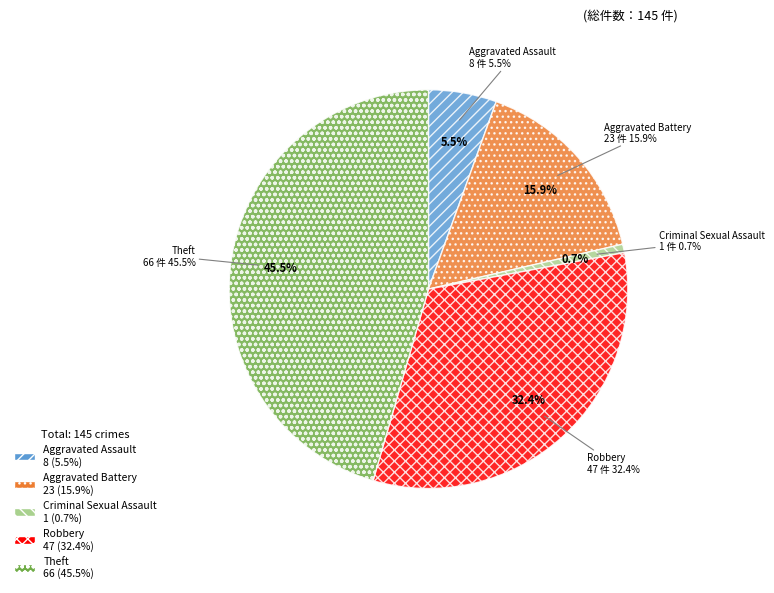

Count the number of slices in the pie.

5